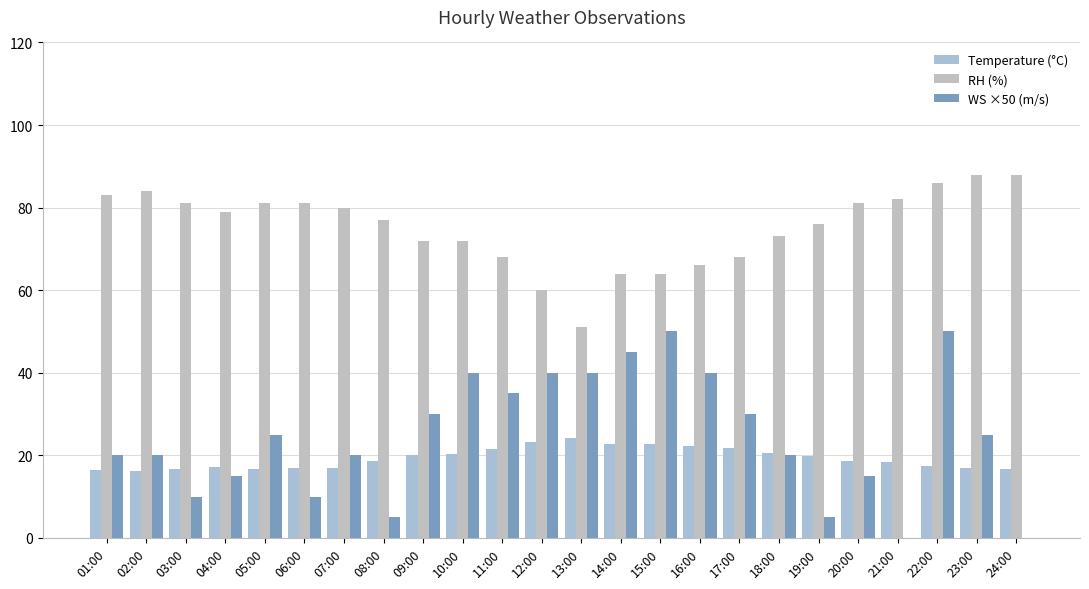

What is the label of the 7th bar from the left?

07:00